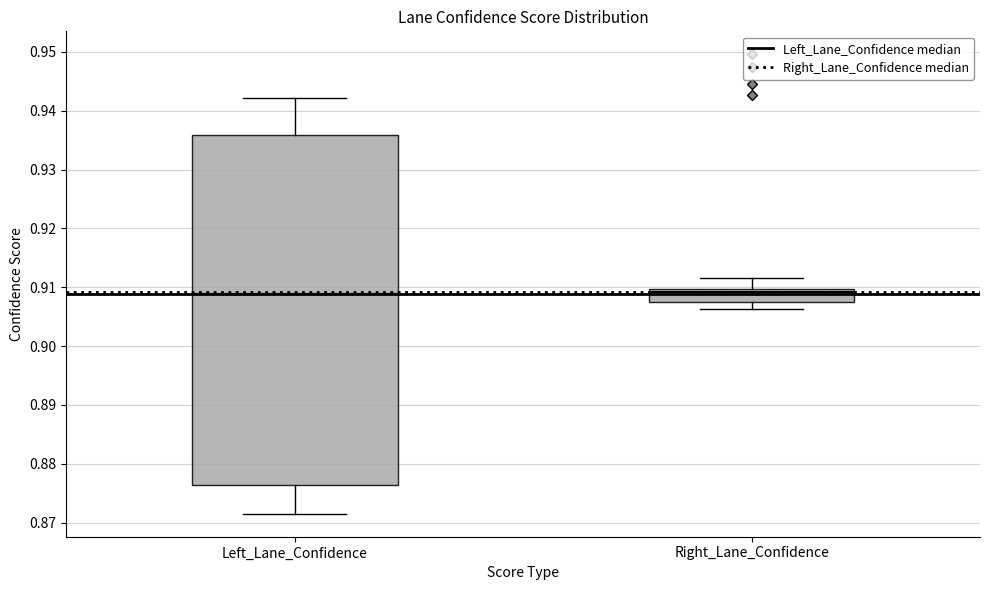

Reading left to right, read every box against the y-axis: the position of its median line, the range the box covers, and the ends of its whiskers. The values are not printed on the chart, so give them approximately, as read against the axis.

Left_Lane_Confidence: median 0.909, box 0.876 to 0.936, whiskers 0.872 to 0.942
Right_Lane_Confidence: median 0.909, box 0.907 to 0.910, whiskers 0.906 to 0.912